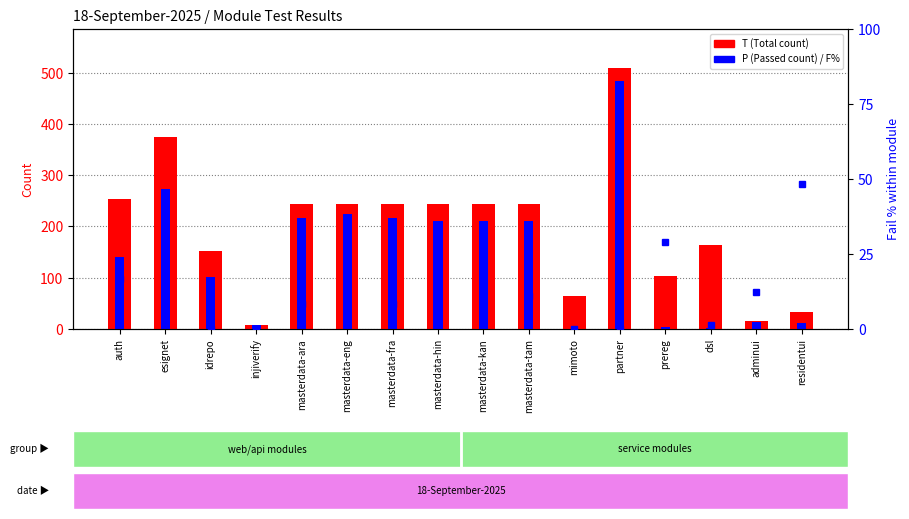

What is the highest value of the F% (Fail %) series?

48.5